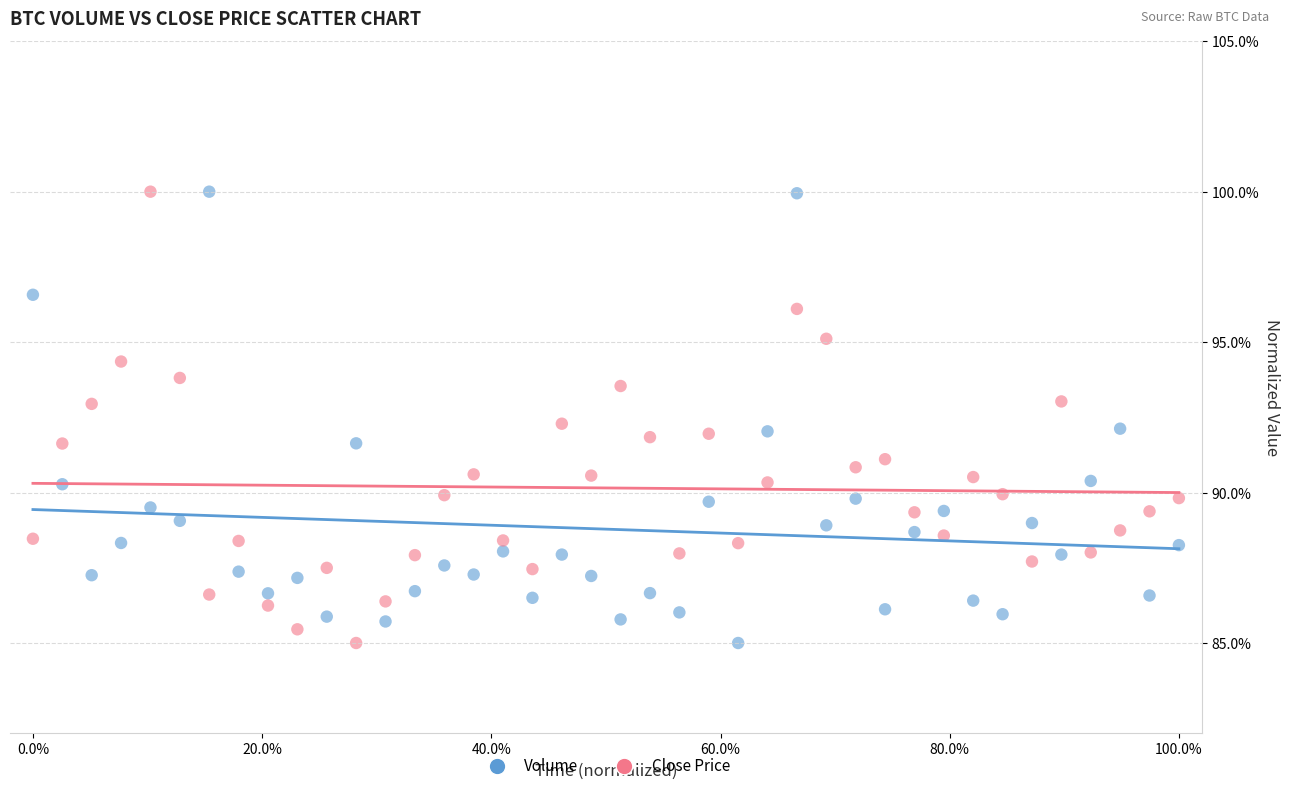

Across all data points, what is the range of X values (max minus min)?

1.0